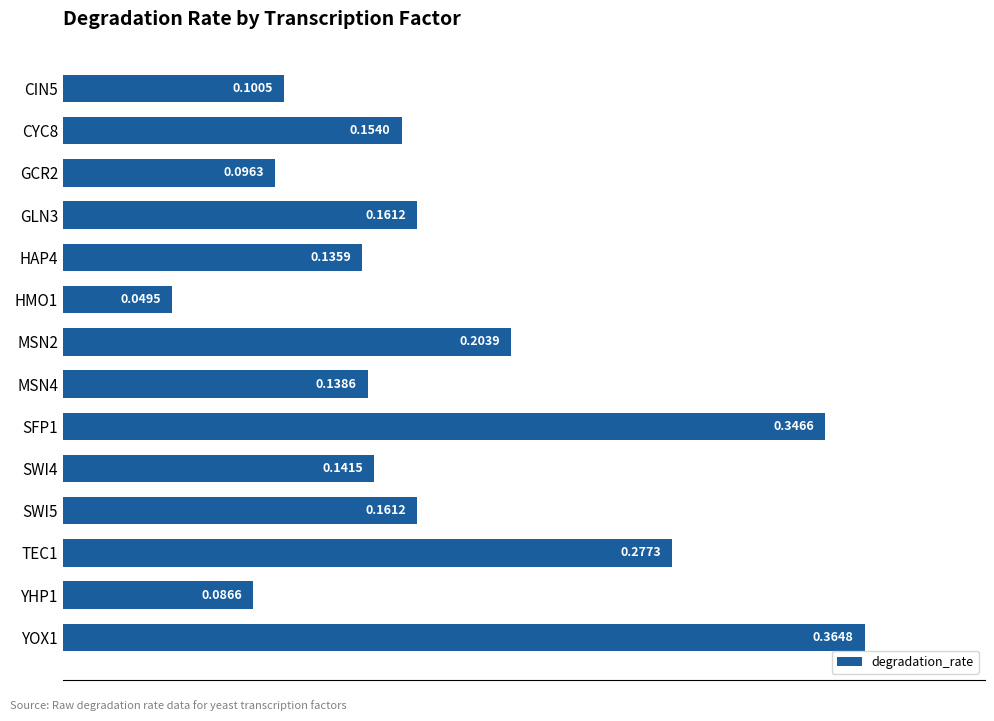

Which has a higher value, GLN3 or HMO1?

GLN3